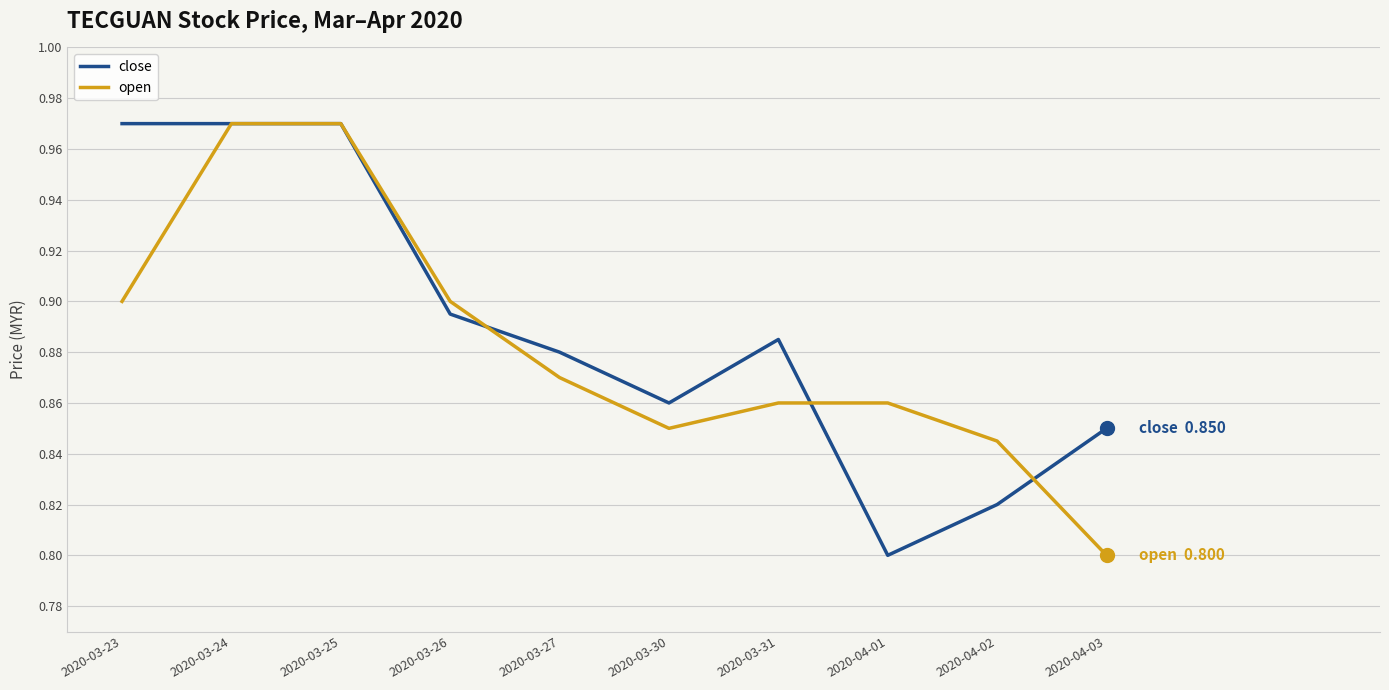

Is the value of open at 2020-03-23 greater than the value of close at 2020-04-03?

Yes